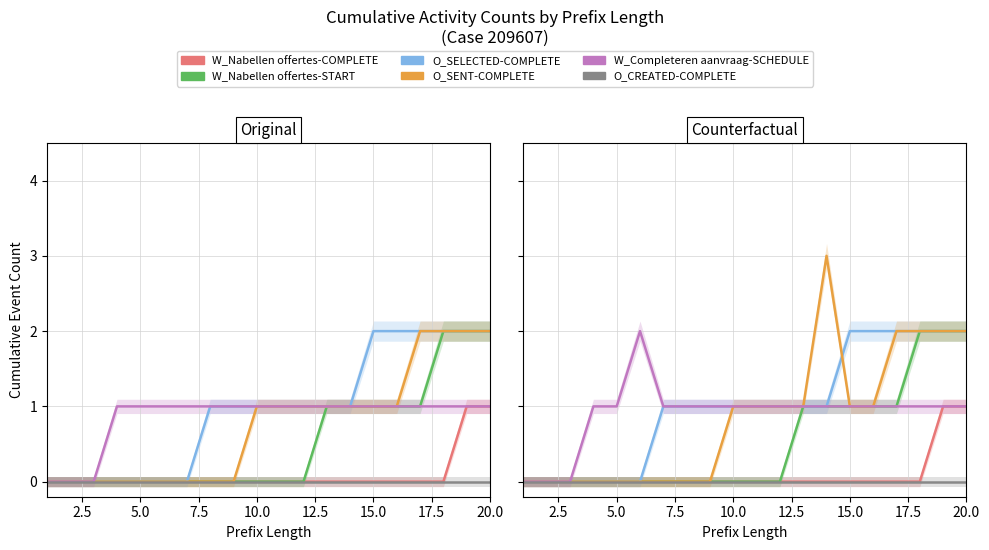

Reading right to left, what are all the values shown in this chart?

W_Nabellen offertes-COMPLETE: 1	1	0	0	0	0	0	0	0	0	0	0	0	0	0	0	0	0	0	0
W_Nabellen offertes-START: 2	2	2	1	1	1	1	1	0	0	0	0	0	0	0	0	0	0	0	0
O_SELECTED-COMPLETE: 2	2	2	2	2	2	1	1	1	1	1	1	1	1	0	0	0	0	0	0
O_SENT-COMPLETE: 2	2	2	2	1	1	3	1	1	1	1	0	0	0	0	0	0	0	0	0
W_Completeren aanvraag-SCHEDULE: 1	1	1	1	1	1	1	1	1	1	1	1	1	1	2	1	1	0	0	0
O_CREATED-COMPLETE: 0	0	0	0	0	0	0	0	0	0	0	0	0	0	0	0	0	0	0	0